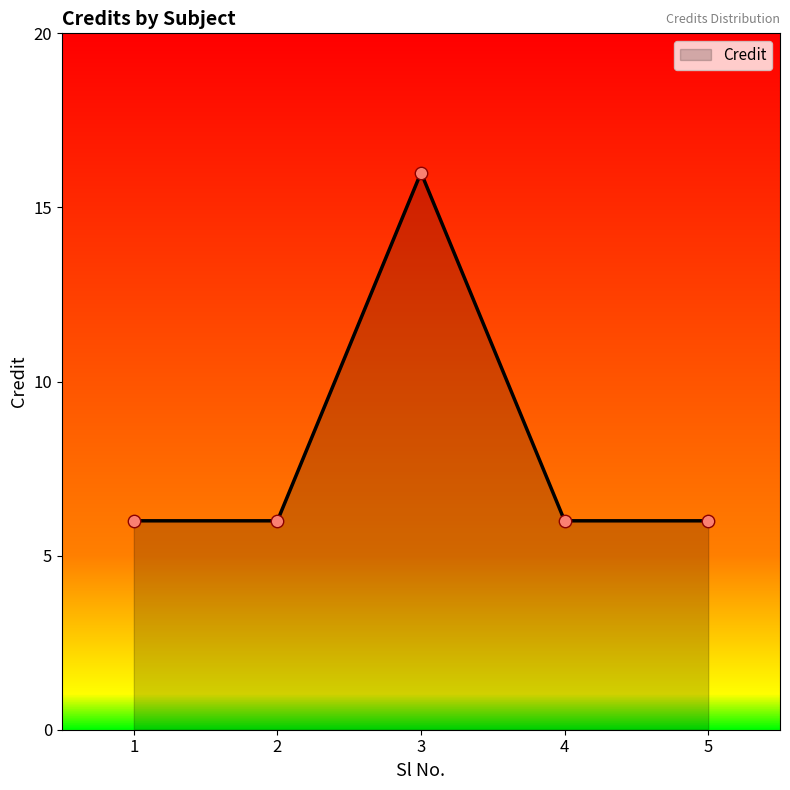

What is the ratio of the value at 1 to the value at 4?

1.0